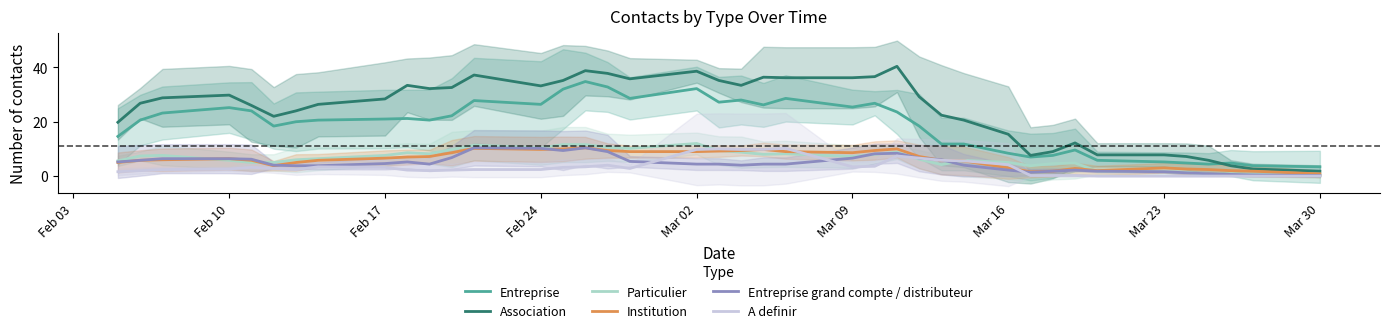

True or false: A definir has a value of 2.6 at Feb 10.

True